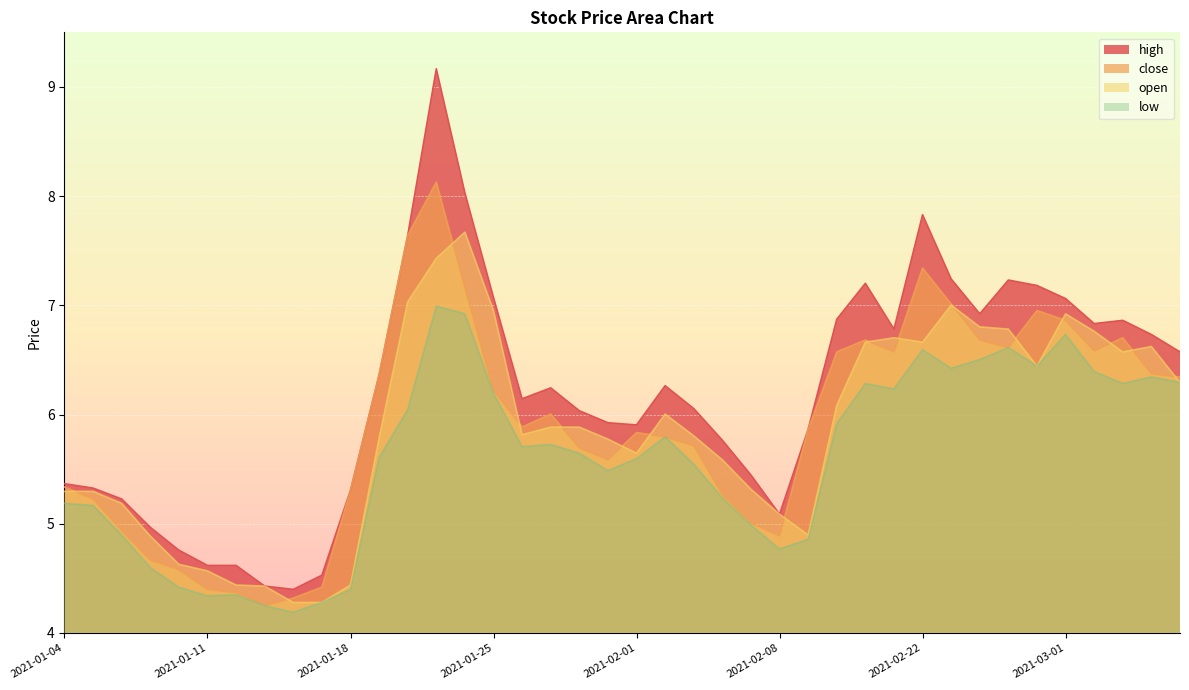

At 2021-01-15, list the series in order from largest to smallest.

high, close, open, low